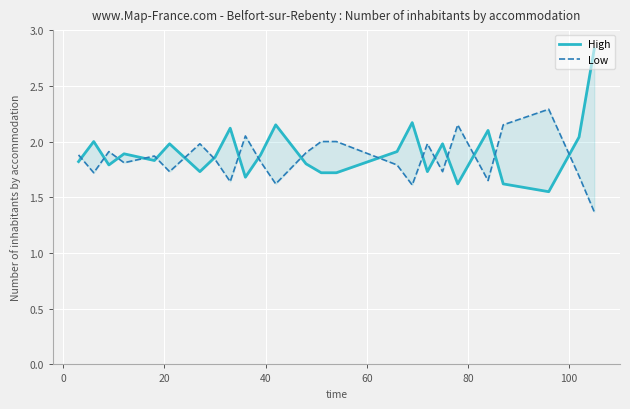

After their last crossing, which series has the higher values: High or Low?

High